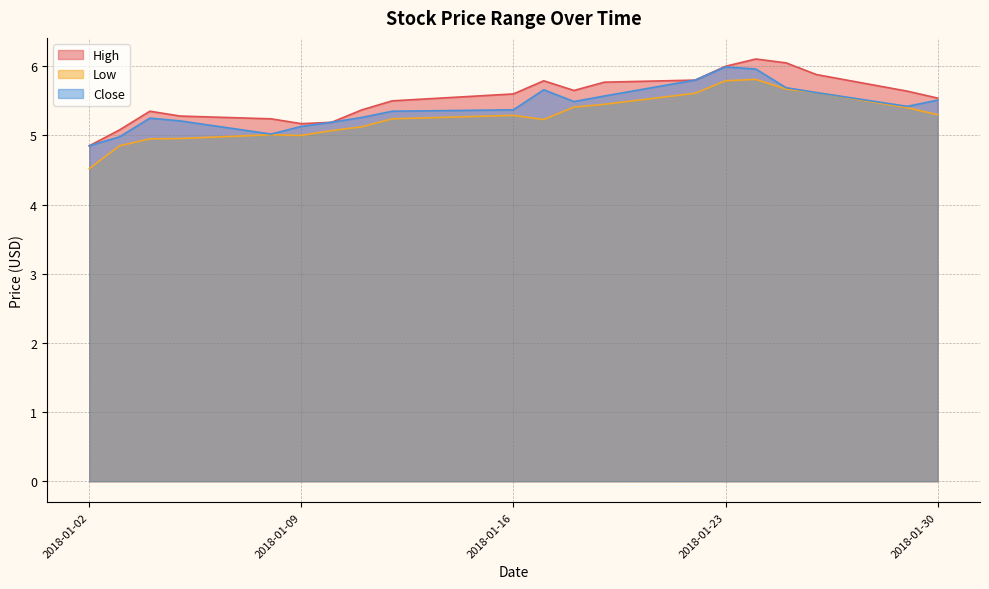

The Close series shows 4.8 at 2018-01-02. True or false?

True